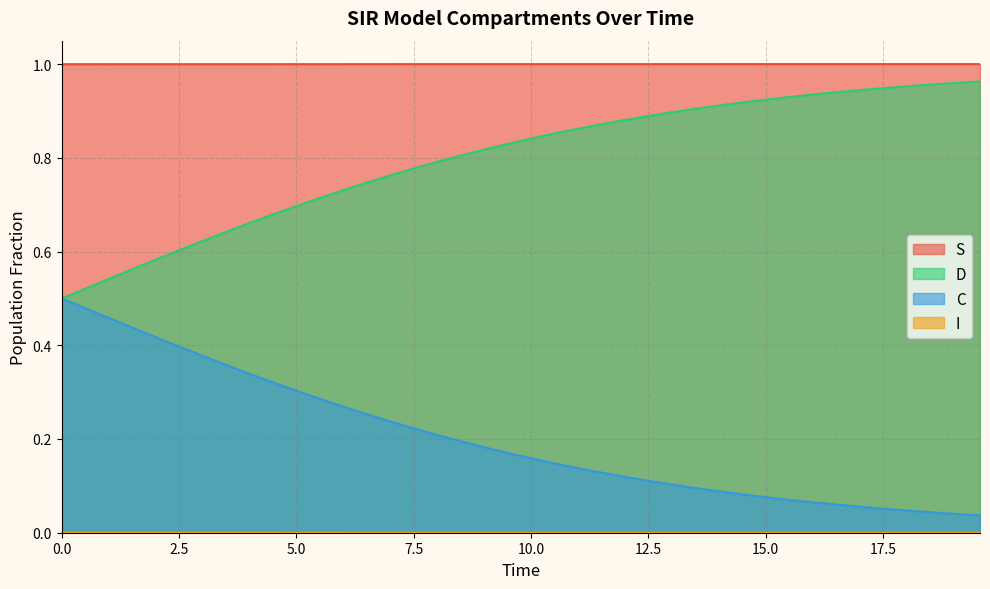

Which series has the largest total across all categories?

S